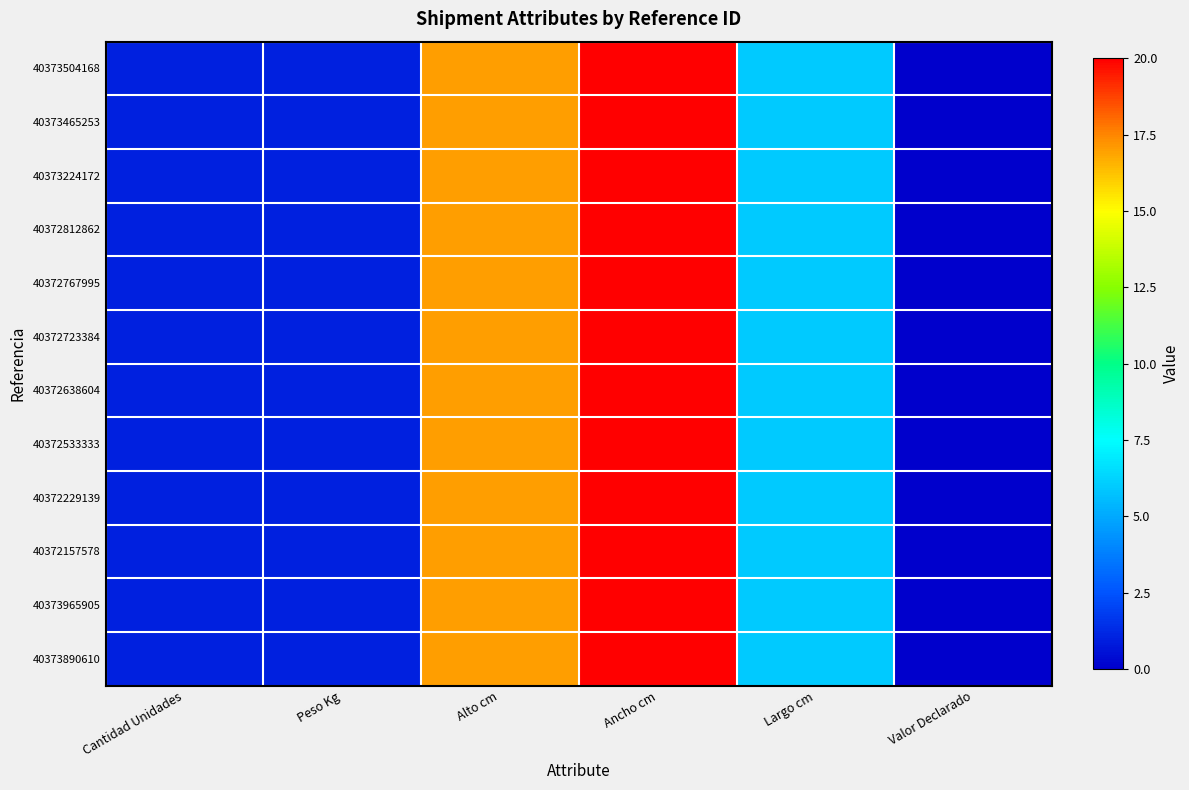

Which series has the largest total across all categories?

40373504168